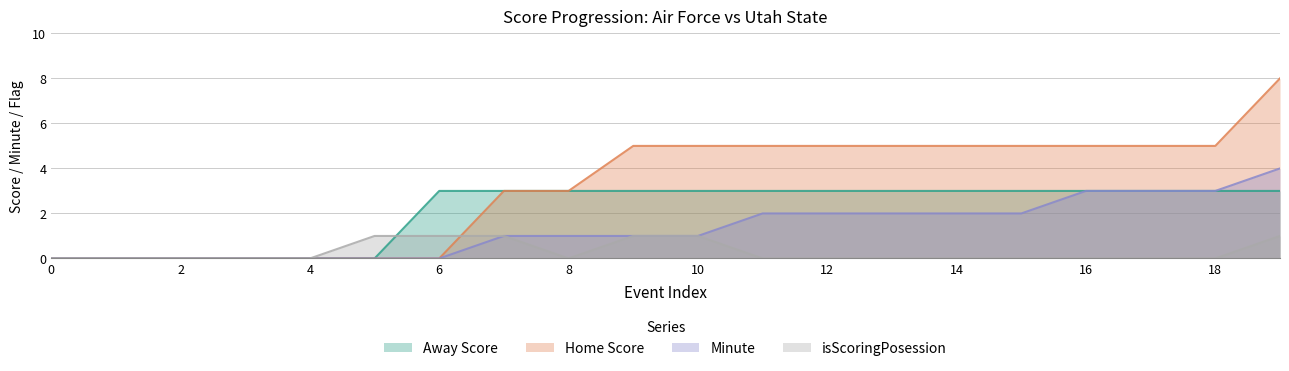

What is the sum of all isScoringPosession values?

6